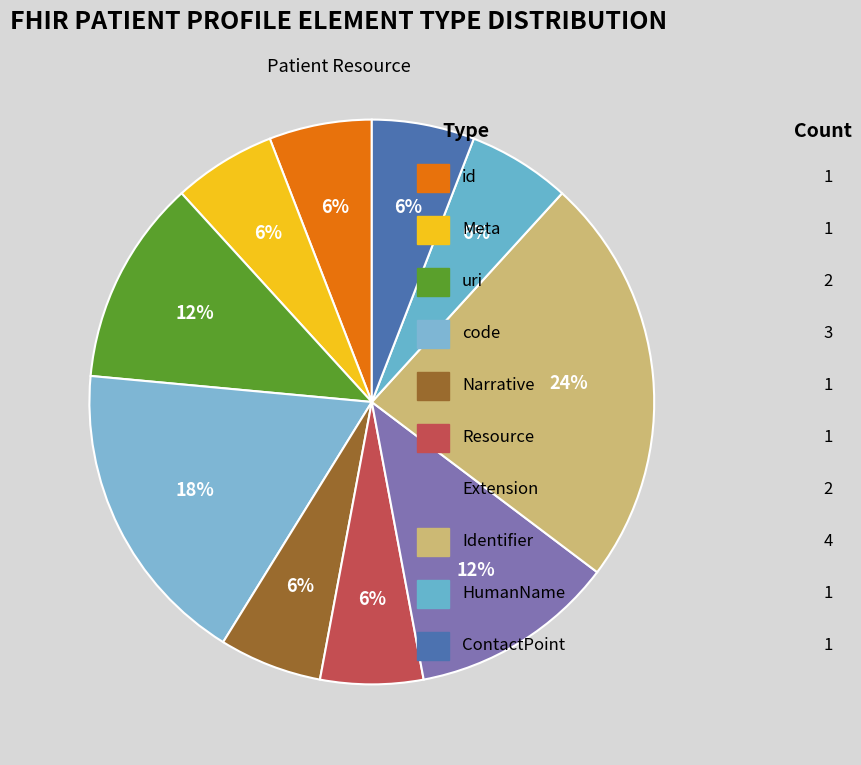

Count the number of slices in the pie.

10